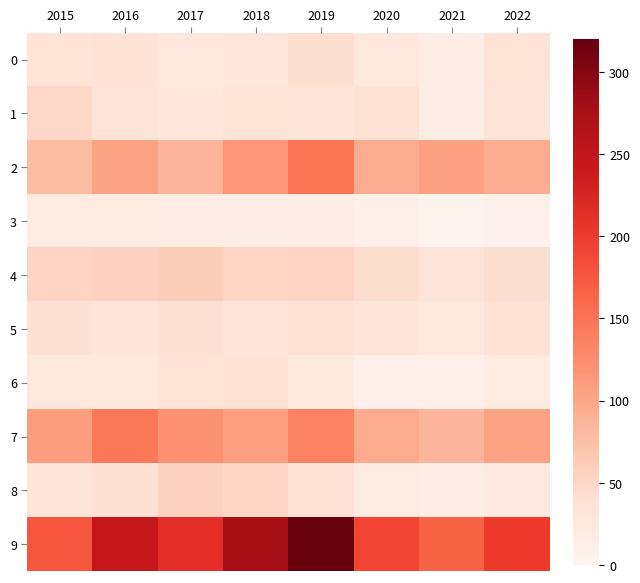

Which series changed the most between 2016 and 2017?

9